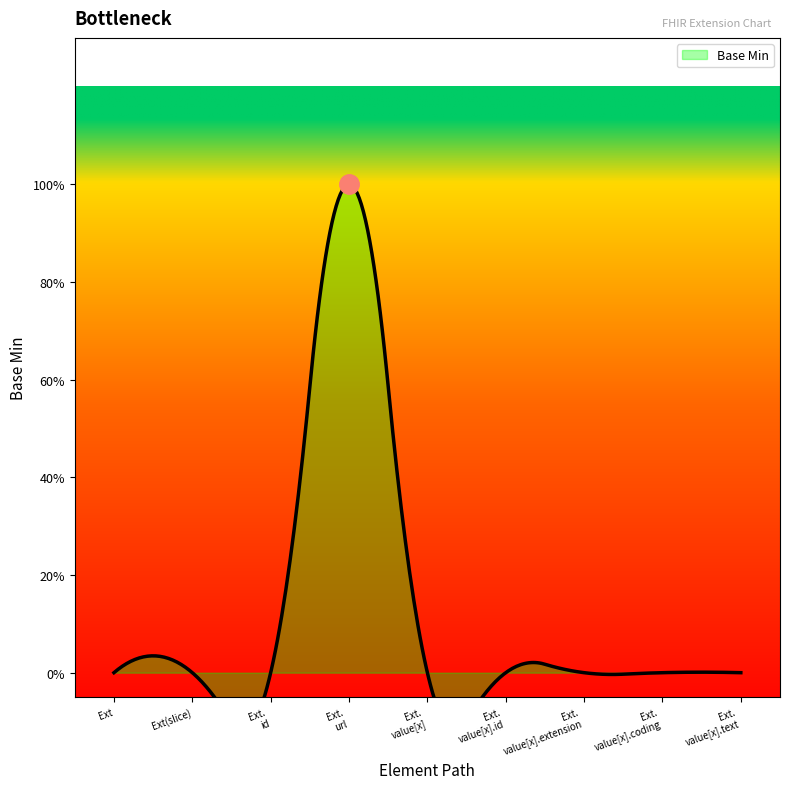

Where is the first local maximum?

Extension.url